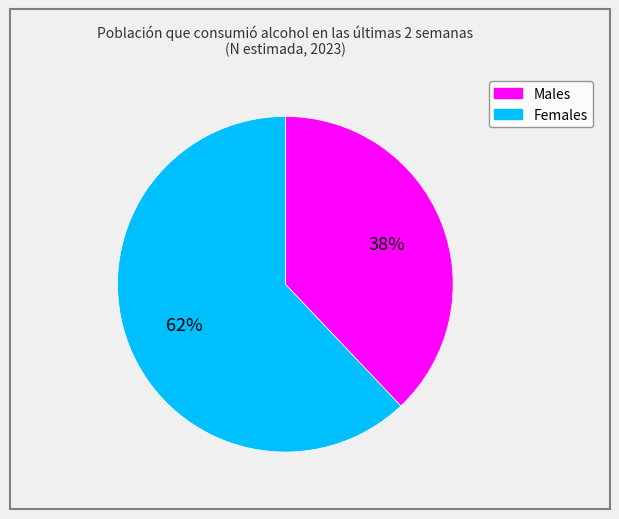

Is there a majority slice in this chart?

Yes